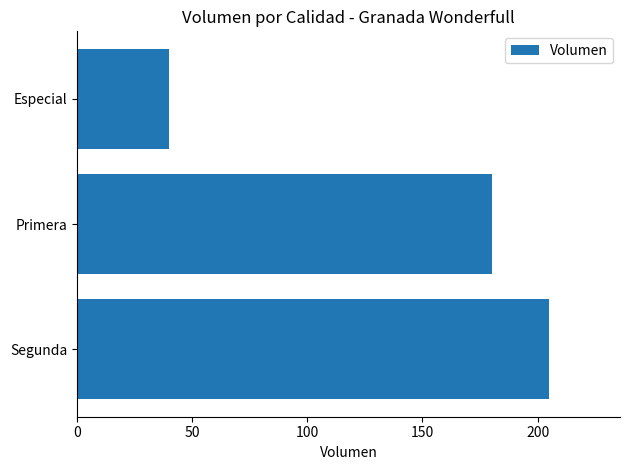

Between Segunda and Primera, which is larger?

Segunda